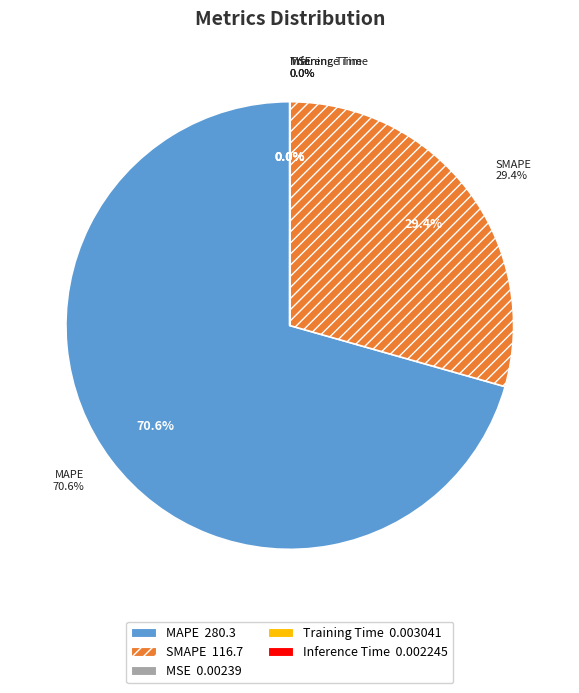

What is the change in value from SMAPE to Inference Time?

-116.7